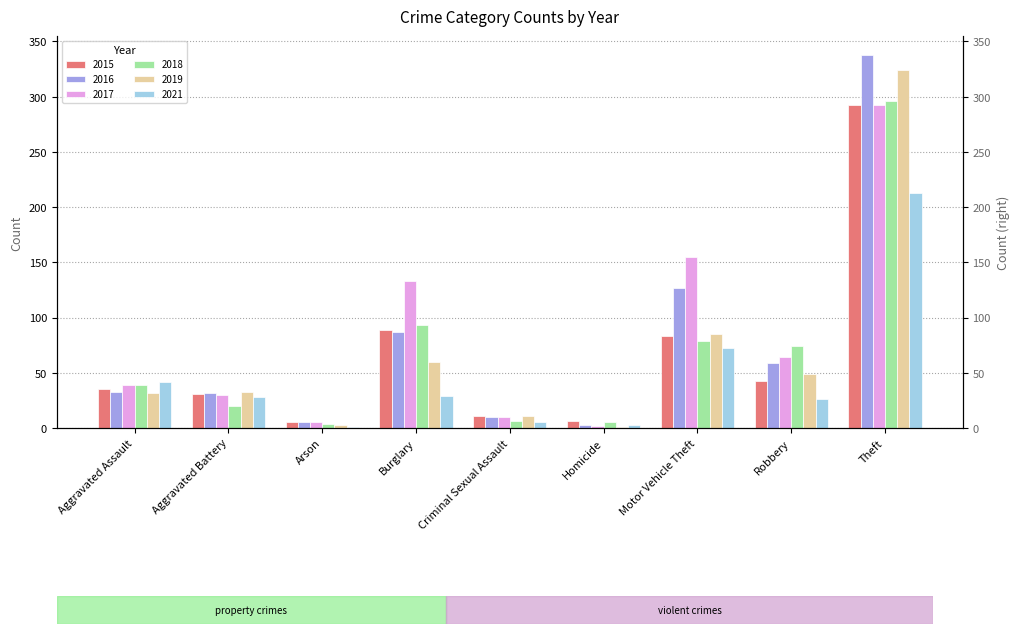

Between Homicide and Aggravated Assault, which is larger?

Aggravated Assault